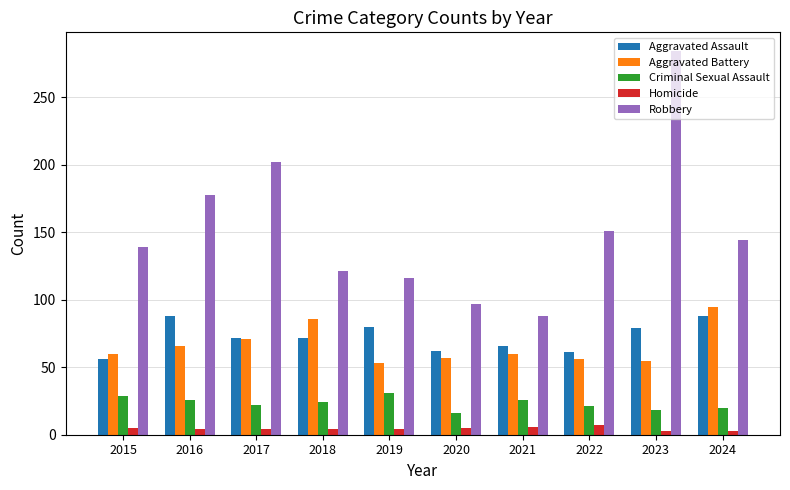

What is the difference between the highest and lowest values at 2022?

144